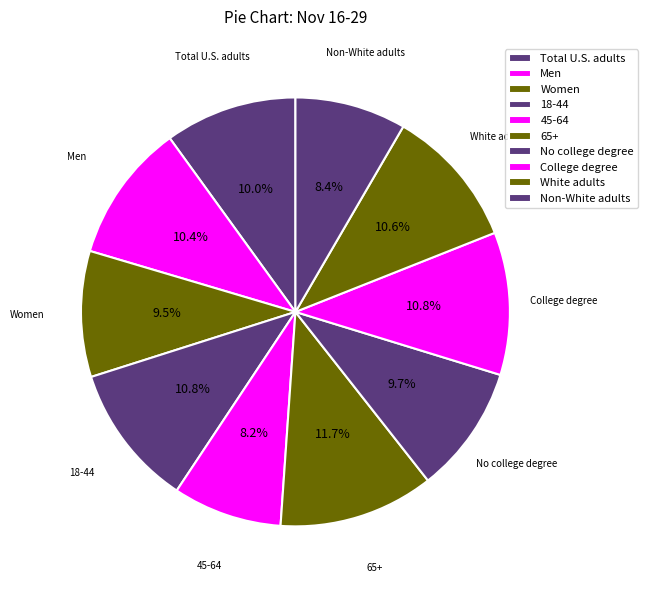

What percentage do 65+ and Non-White adults together represent?

20.1%